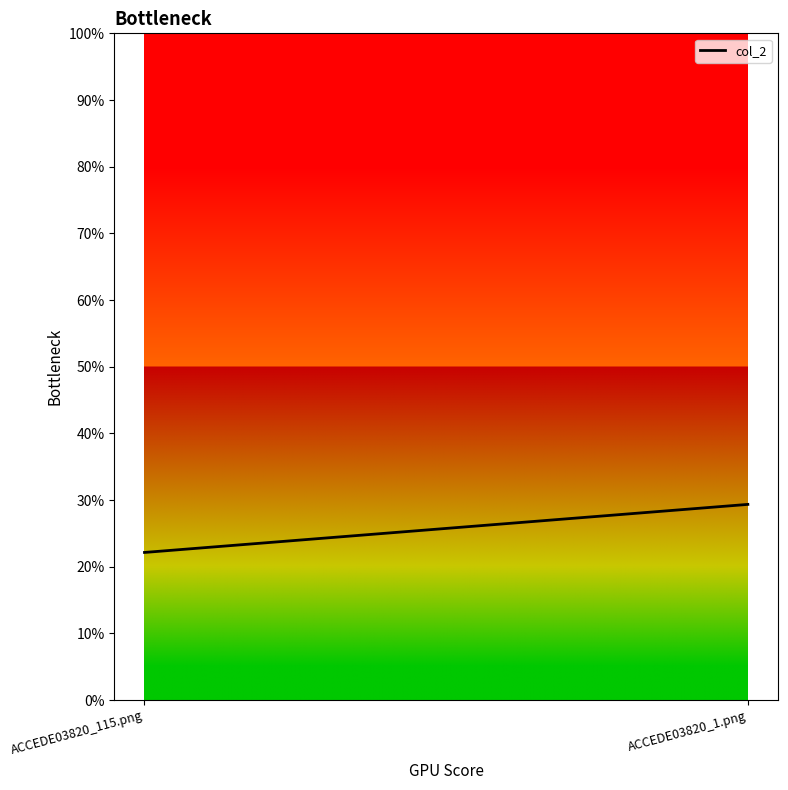

What is the sum of all values?

0.5